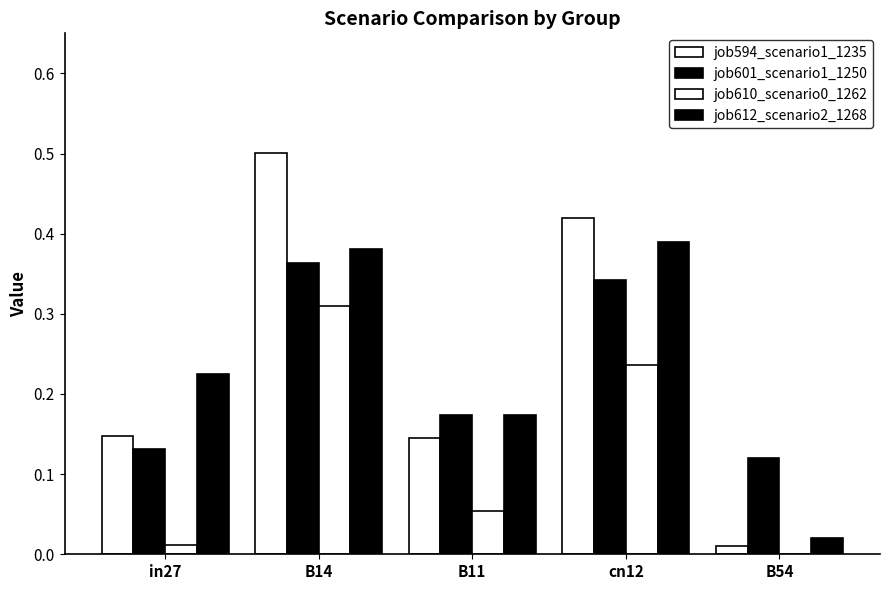

Rank the series by their maximum value, from highest to lowest.

job594_scenario1_1235, job612_scenario2_1268, job601_scenario1_1250, job610_scenario0_1262